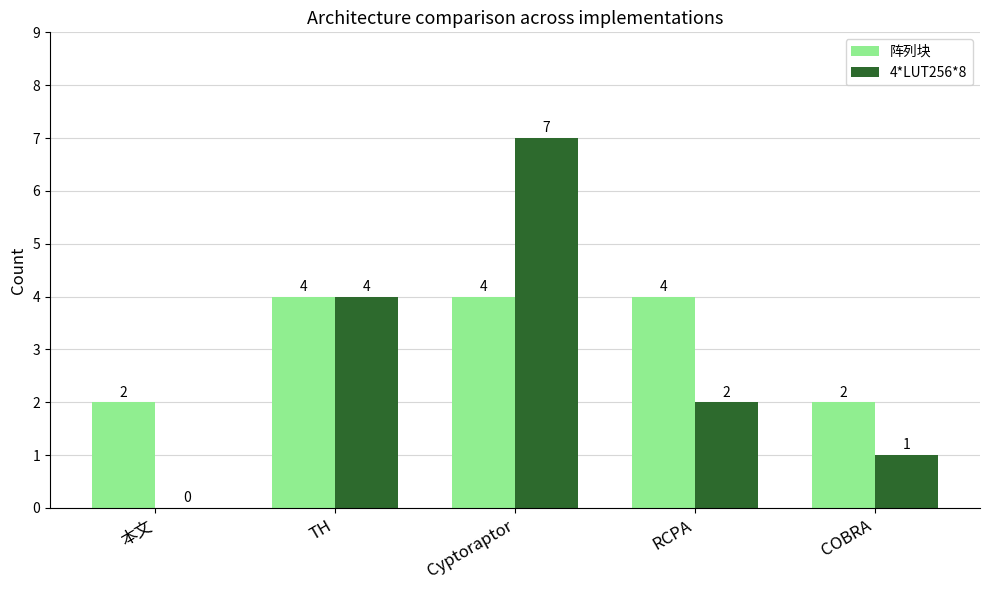

What is the maximum value shown in the chart?

7